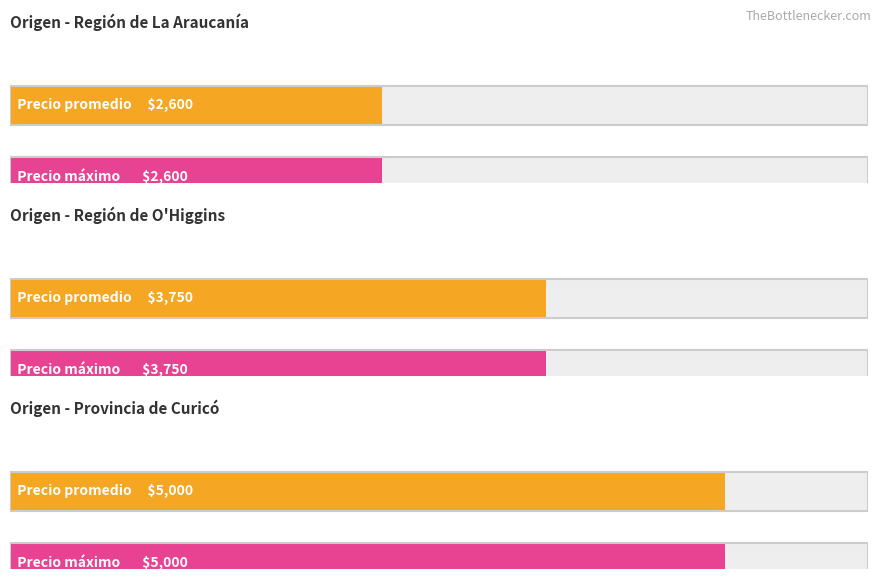

What is the label of the 1st bar from the left?

Región de La Araucanía